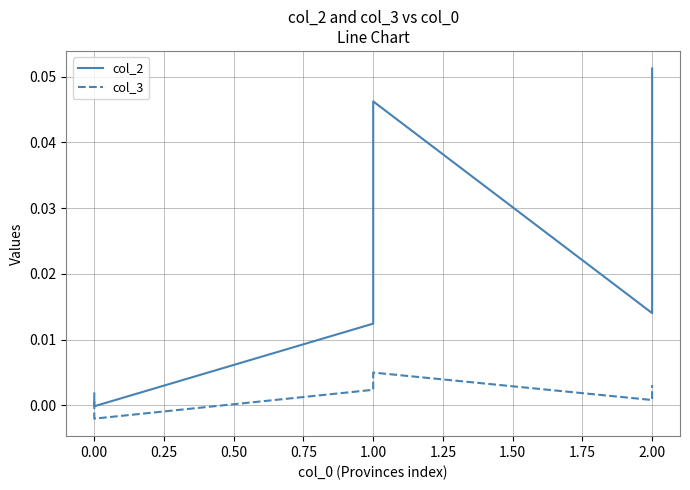

What are all the series names shown in the legend?

col_2, col_3